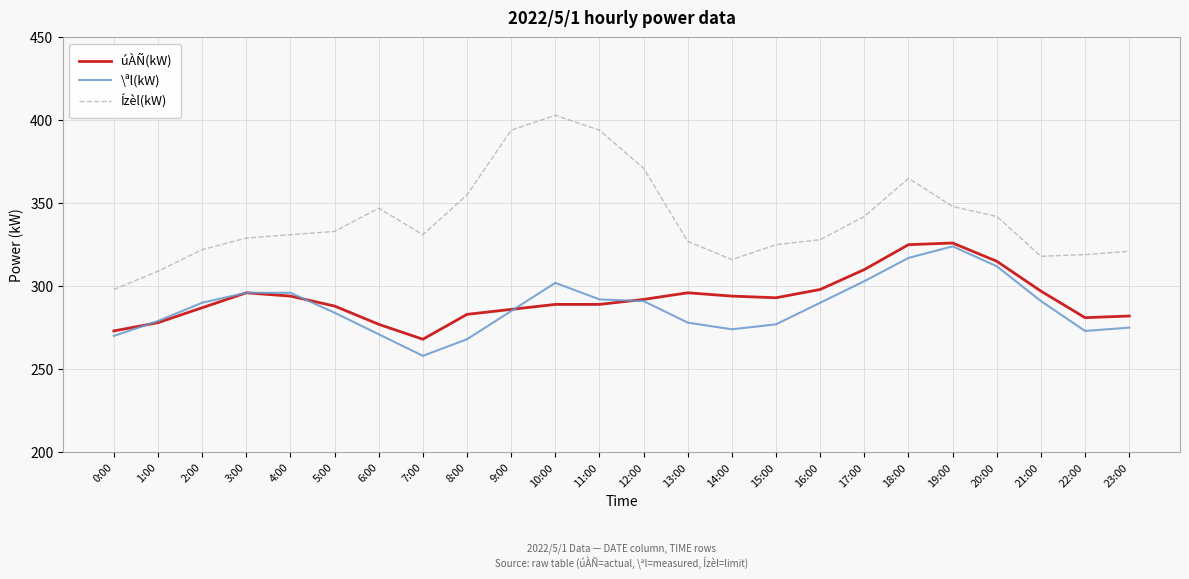

What are all the series names shown in the legend?

úÀÑ(kW), \ªl(kW), Ízèl(kW)